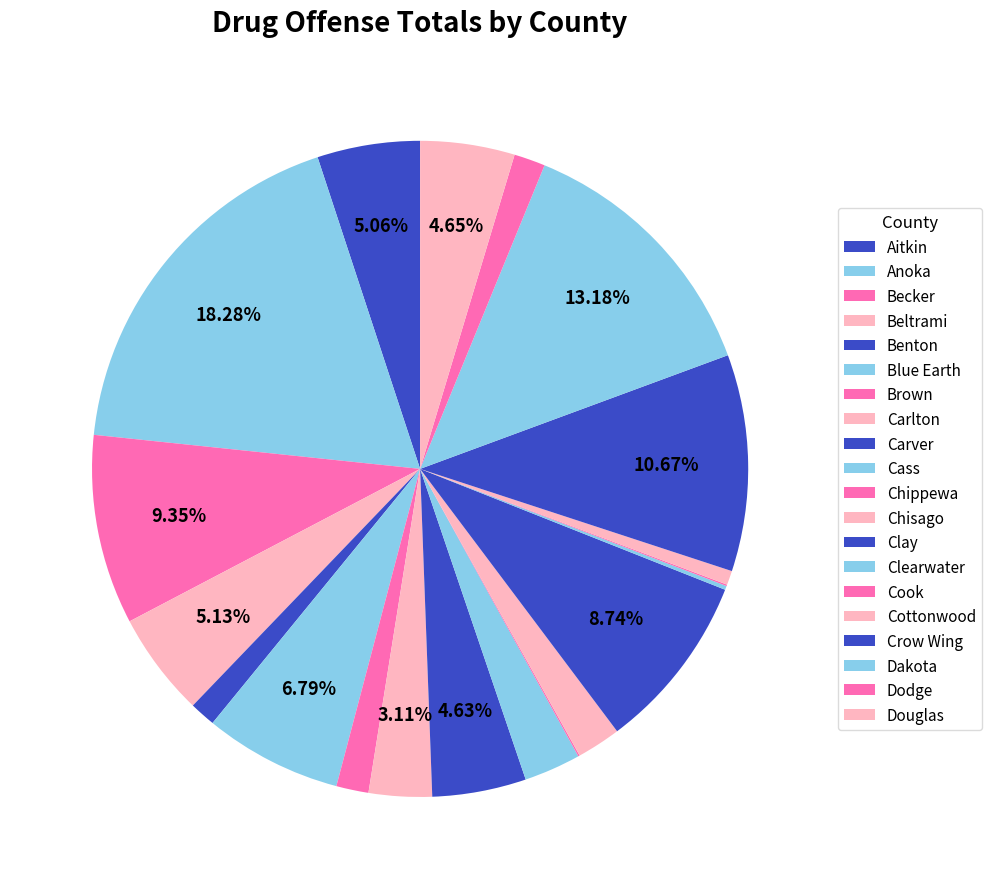

Is it true that Clay is 17% of the pie?

False